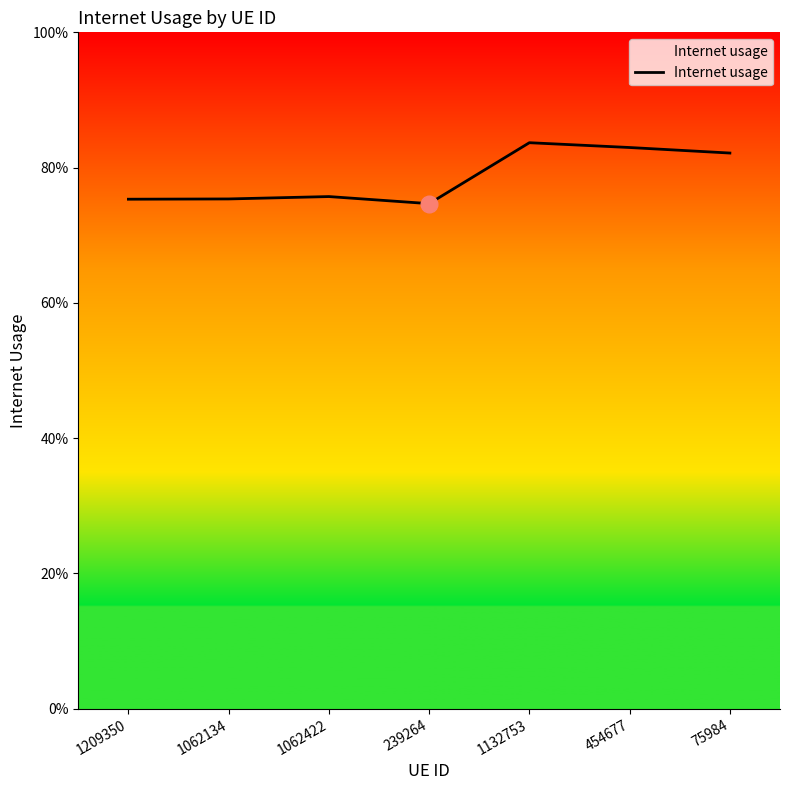

Reading left to right, what are all the values shown in this chart?

1209350=0.8	1062134=0.8	1062422=0.8	239264=0.7	1132753=0.8	454677=0.8	75984=0.8